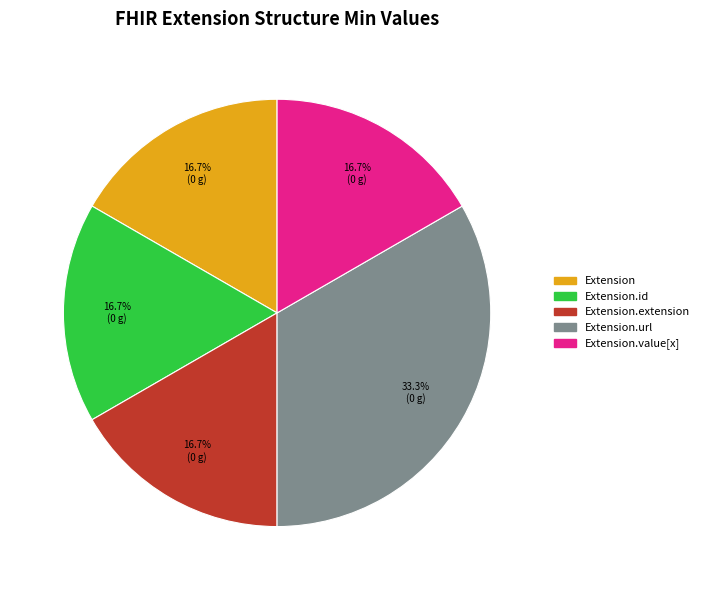

Is it true that Extension.url is 99% of the pie?

False